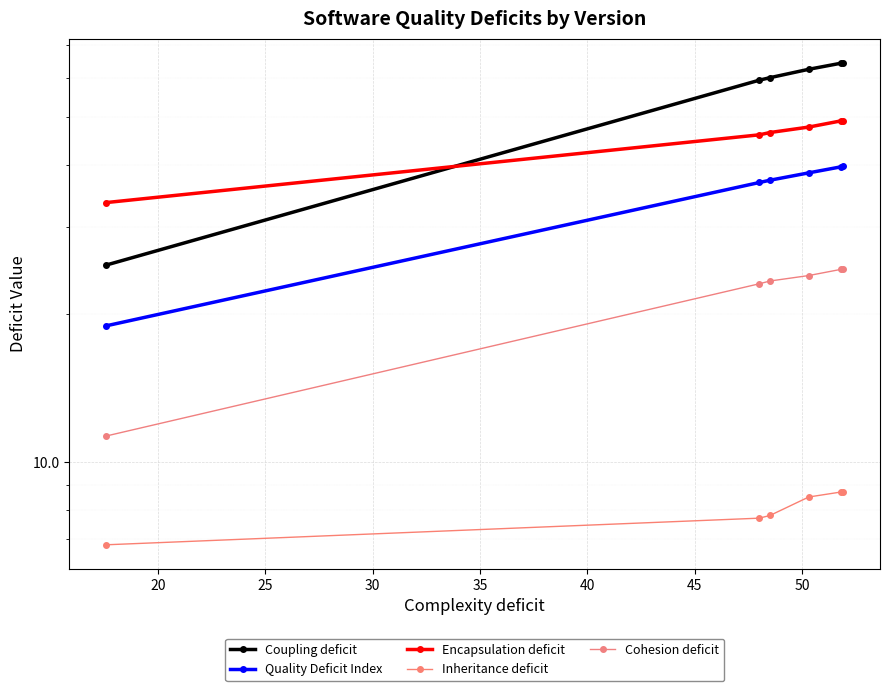

At how many categories does at least one series exceed 13?

6